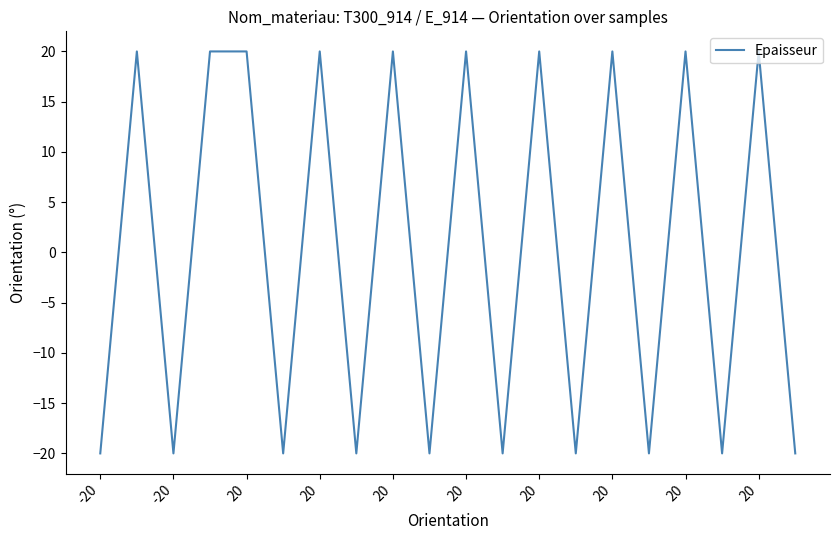

Reading left to right, transcribe all the data shown in this chart.

-20	20	-20	20	20	-20	20	-20	20	-20	20	-20	20	-20	20	-20	20	-20	20	-20